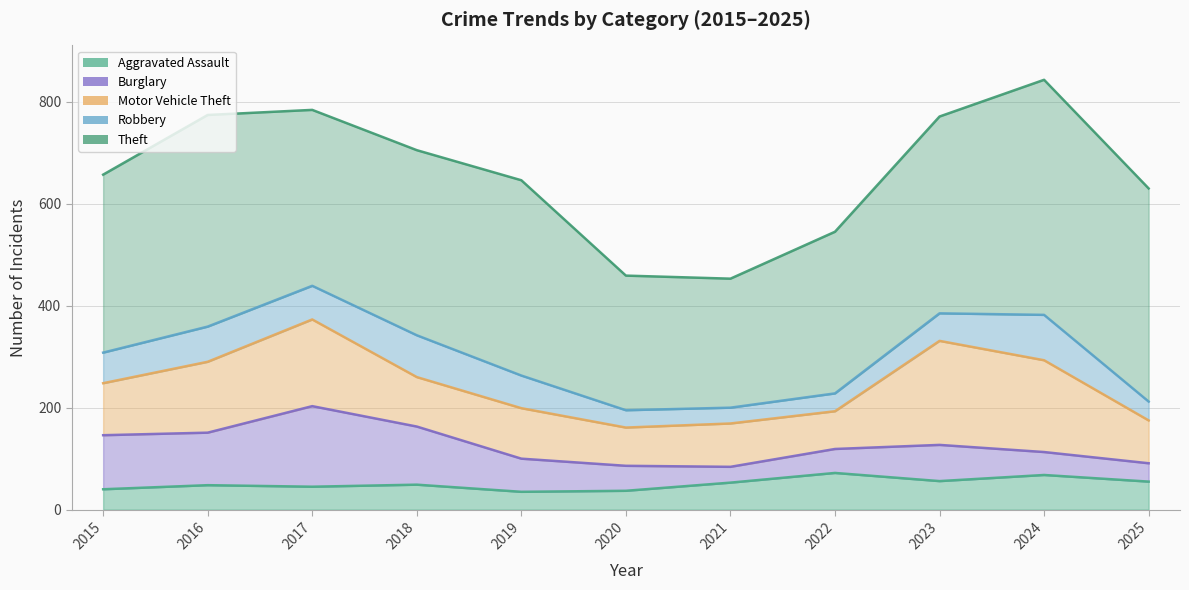

Which label corresponds to the smallest value in the chart?

2021